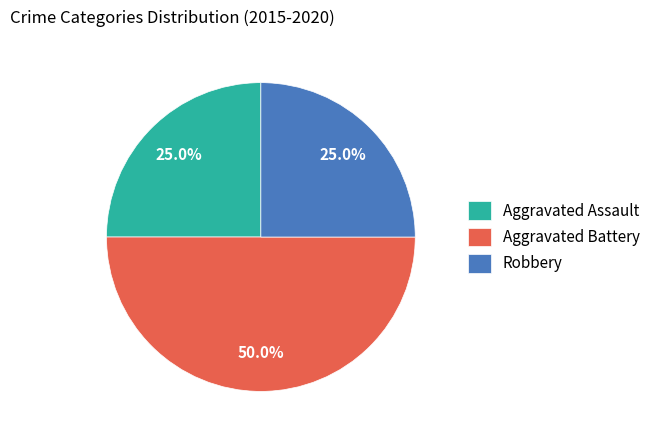

The Robbery slice represents 25% of the pie. True or false?

True